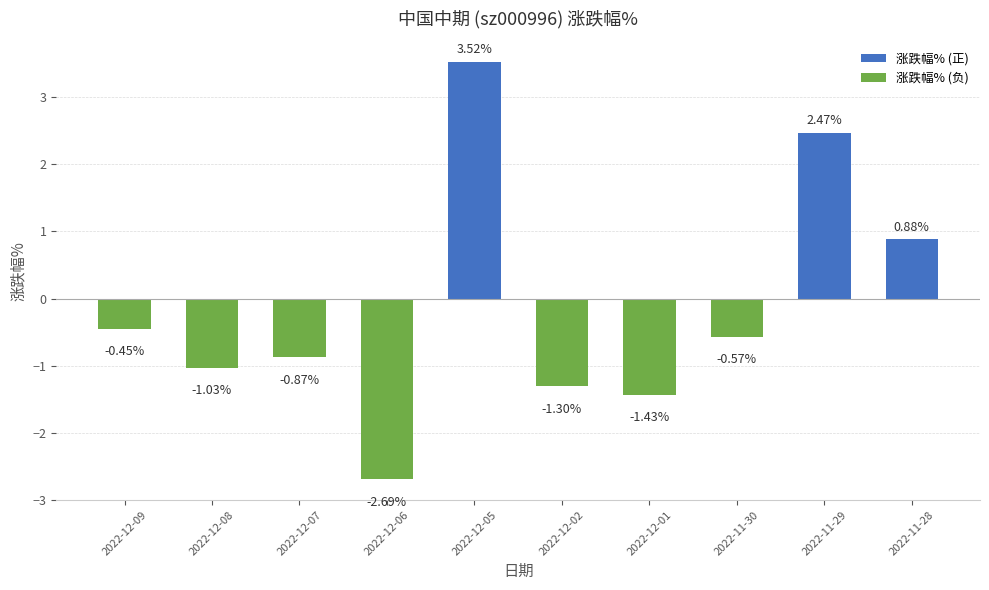

Where does the data first go above 0?

2022-12-05